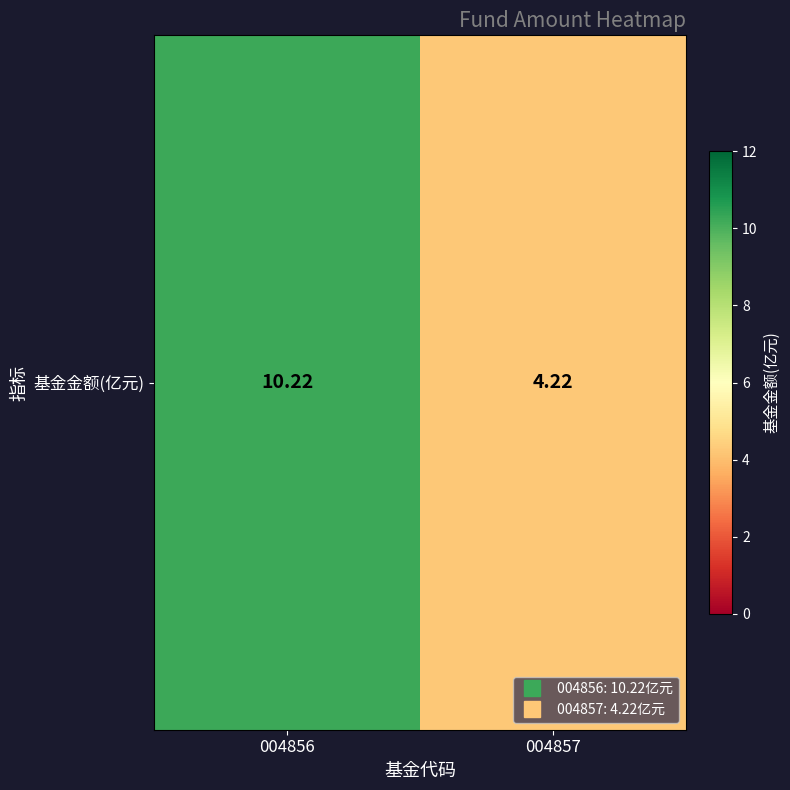

What is the difference between the values at 004856 and 004857?

6.0